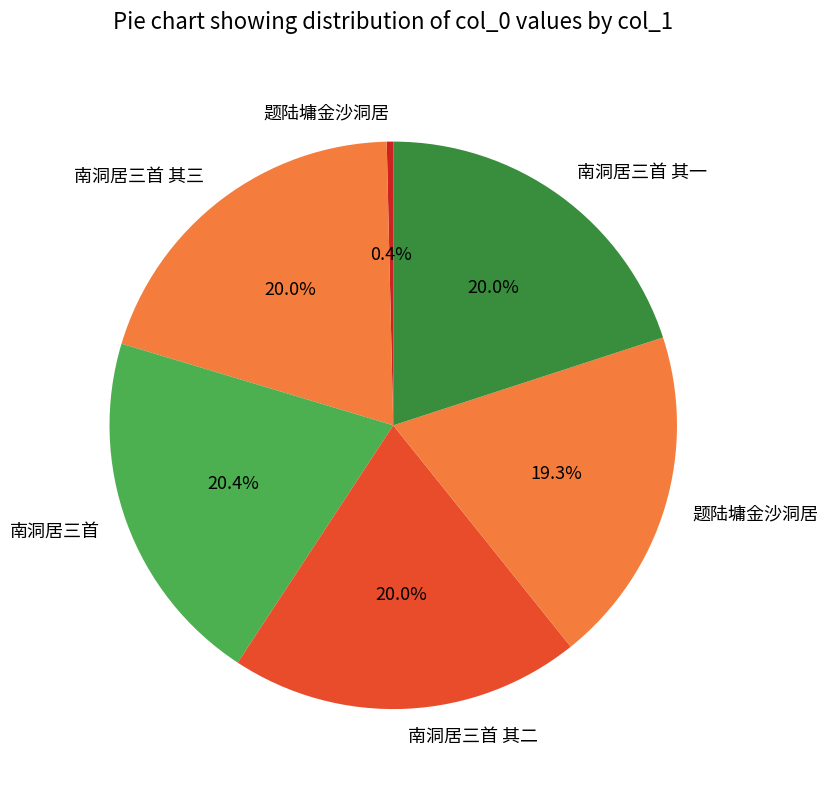

Which slice is the smallest?

题陆墉金沙洞居